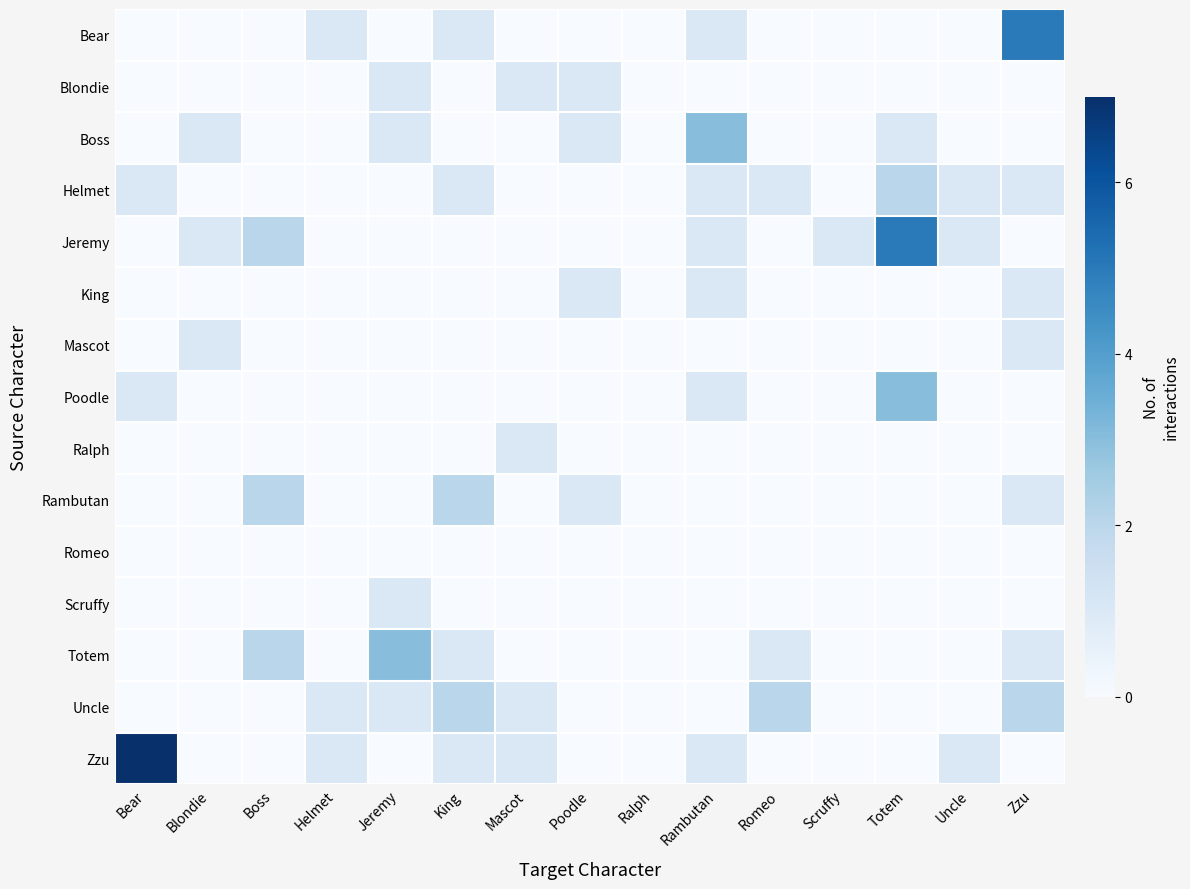

Reading right to left, extract all data points from this chart.

Bear: Zzu=5	Uncle=0	Totem=0	Scruffy=0	Romeo=0	Rambutan=1	Ralph=0	Poodle=0	Mascot=0	King=1	Jeremy=0	Helmet=1	Boss=0	Blondie=0	Bear=0
Blondie: Zzu=0	Uncle=0	Totem=0	Scruffy=0	Romeo=0	Rambutan=0	Ralph=0	Poodle=1	Mascot=1	King=0	Jeremy=1	Helmet=0	Boss=0	Blondie=0	Bear=0
Boss: Zzu=0	Uncle=0	Totem=1	Scruffy=0	Romeo=0	Rambutan=3	Ralph=0	Poodle=1	Mascot=0	King=0	Jeremy=1	Helmet=0	Boss=0	Blondie=1	Bear=0
Helmet: Zzu=1	Uncle=1	Totem=2	Scruffy=0	Romeo=1	Rambutan=1	Ralph=0	Poodle=0	Mascot=0	King=1	Jeremy=0	Helmet=0	Boss=0	Blondie=0	Bear=1
Jeremy: Zzu=0	Uncle=1	Totem=5	Scruffy=1	Romeo=0	Rambutan=1	Ralph=0	Poodle=0	Mascot=0	King=0	Jeremy=0	Helmet=0	Boss=2	Blondie=1	Bear=0
King: Zzu=1	Uncle=0	Totem=0	Scruffy=0	Romeo=0	Rambutan=1	Ralph=0	Poodle=1	Mascot=0	King=0	Jeremy=0	Helmet=0	Boss=0	Blondie=0	Bear=0
Mascot: Zzu=1	Uncle=0	Totem=0	Scruffy=0	Romeo=0	Rambutan=0	Ralph=0	Poodle=0	Mascot=0	King=0	Jeremy=0	Helmet=0	Boss=0	Blondie=1	Bear=0
Poodle: Zzu=0	Uncle=0	Totem=3	Scruffy=0	Romeo=0	Rambutan=1	Ralph=0	Poodle=0	Mascot=0	King=0	Jeremy=0	Helmet=0	Boss=0	Blondie=0	Bear=1
Ralph: Zzu=0	Uncle=0	Totem=0	Scruffy=0	Romeo=0	Rambutan=0	Ralph=0	Poodle=0	Mascot=1	King=0	Jeremy=0	Helmet=0	Boss=0	Blondie=0	Bear=0
Rambutan: Zzu=1	Uncle=0	Totem=0	Scruffy=0	Romeo=0	Rambutan=0	Ralph=0	Poodle=1	Mascot=0	King=2	Jeremy=0	Helmet=0	Boss=2	Blondie=0	Bear=0
Romeo: Zzu=0	Uncle=0	Totem=0	Scruffy=0	Romeo=0	Rambutan=0	Ralph=0	Poodle=0	Mascot=0	King=0	Jeremy=0	Helmet=0	Boss=0	Blondie=0	Bear=0
Scruffy: Zzu=0	Uncle=0	Totem=0	Scruffy=0	Romeo=0	Rambutan=0	Ralph=0	Poodle=0	Mascot=0	King=0	Jeremy=1	Helmet=0	Boss=0	Blondie=0	Bear=0
Totem: Zzu=1	Uncle=0	Totem=0	Scruffy=0	Romeo=1	Rambutan=0	Ralph=0	Poodle=0	Mascot=0	King=1	Jeremy=3	Helmet=0	Boss=2	Blondie=0	Bear=0
Uncle: Zzu=2	Uncle=0	Totem=0	Scruffy=0	Romeo=2	Rambutan=0	Ralph=0	Poodle=0	Mascot=1	King=2	Jeremy=1	Helmet=1	Boss=0	Blondie=0	Bear=0
Zzu: Zzu=0	Uncle=1	Totem=0	Scruffy=0	Romeo=0	Rambutan=1	Ralph=0	Poodle=0	Mascot=1	King=1	Jeremy=0	Helmet=1	Boss=0	Blondie=0	Bear=7